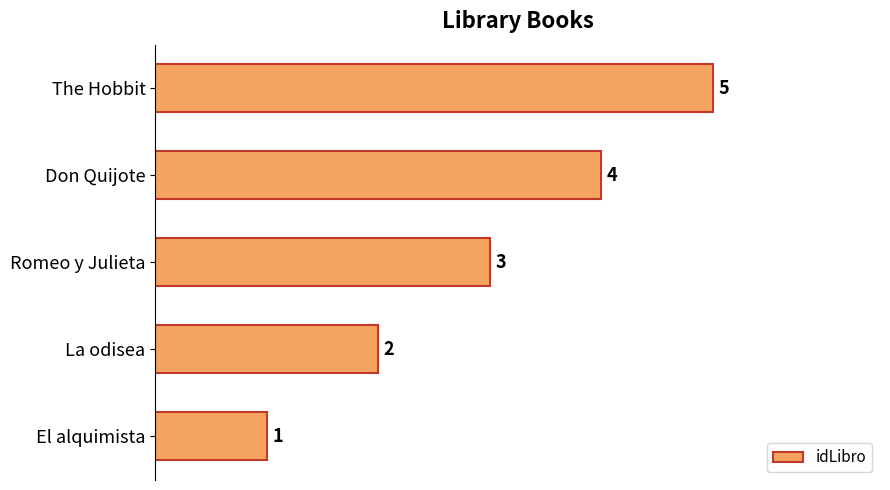

What is the change in value from El alquimista to Romeo y Julieta?

+2